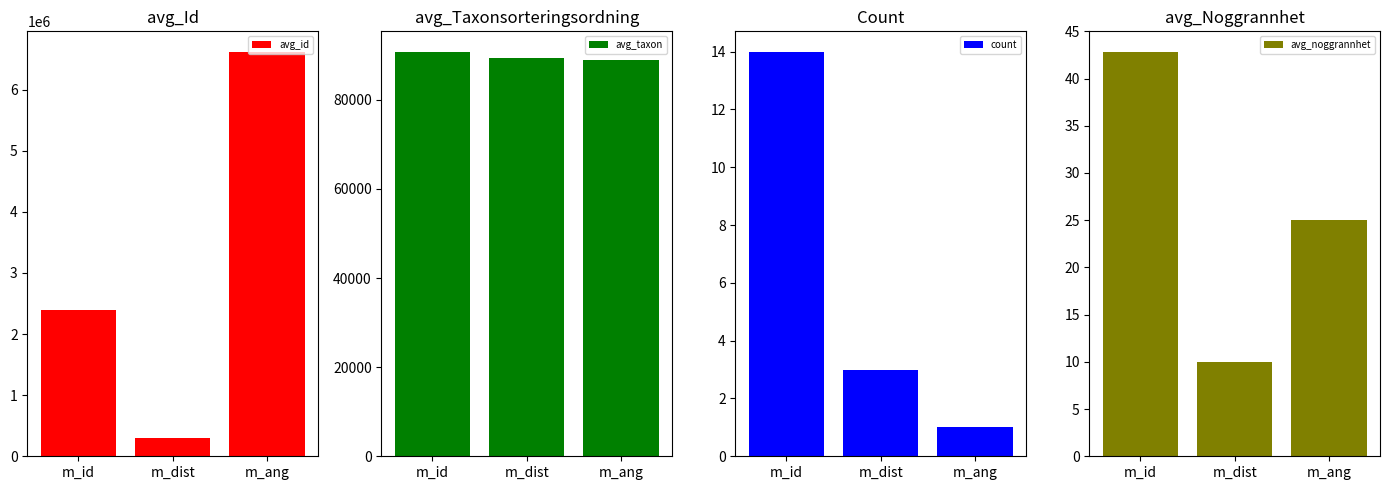

Count the number of data series in this chart.

4